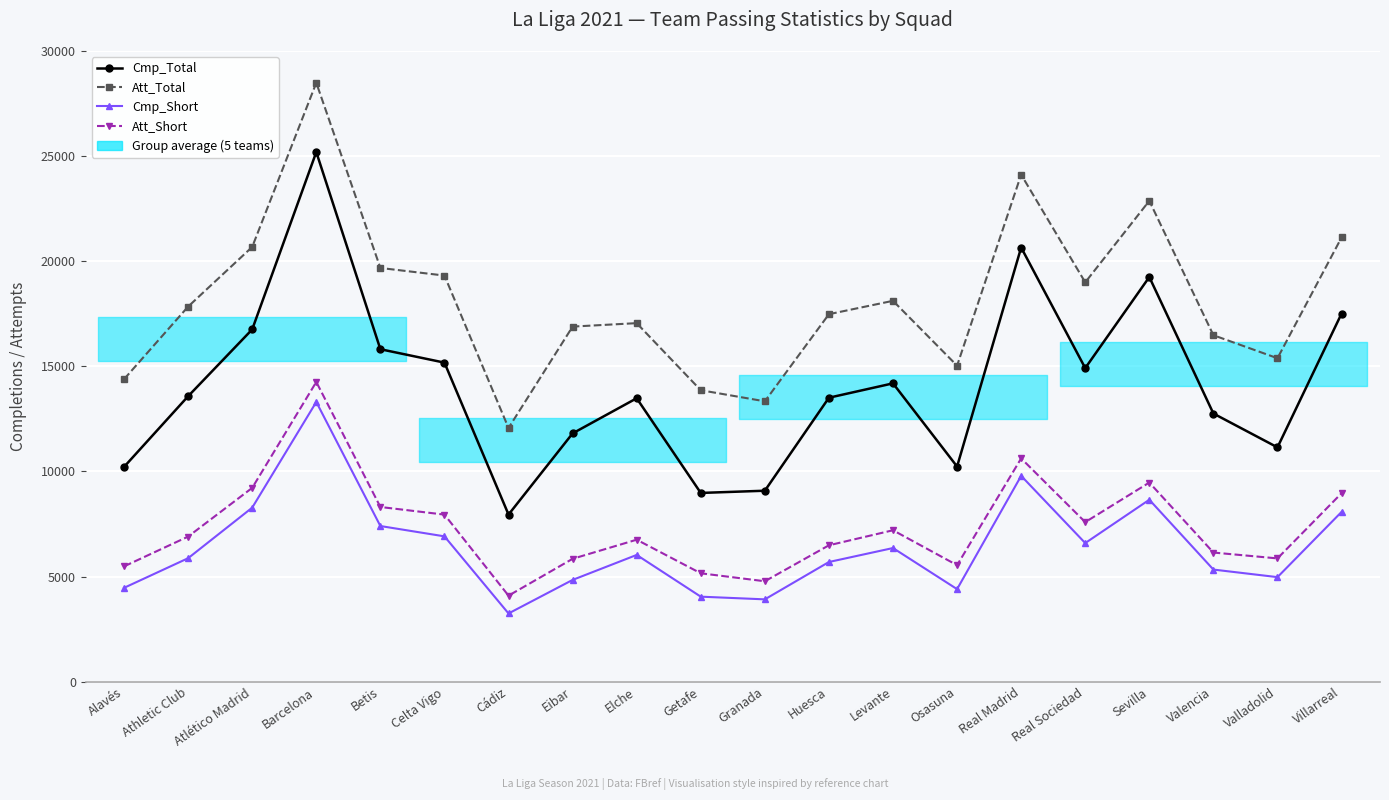

What is the label of the 8th point from the left?

Eibar